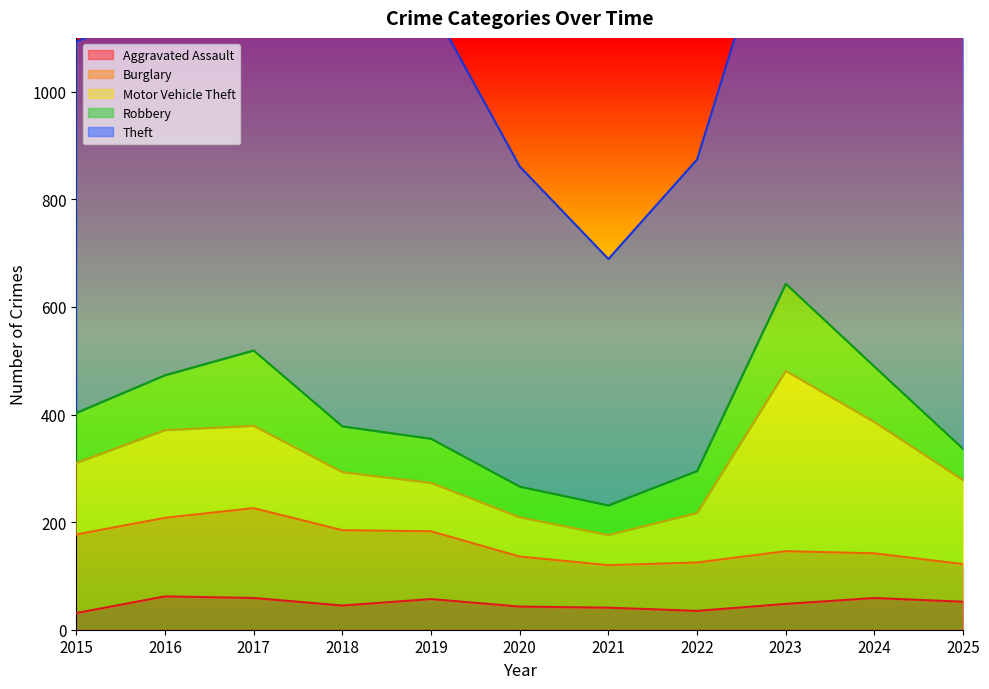

Reading left to right, list all the values displayed in this chart.

Aggravated Assault: 31	62	59	45	57	43	41	35	48	59	52
Burglary: 146	146	167	140	126	93	79	90	98	83	70
Motor Vehicle Theft: 133	163	153	108	90	73	56	92	335	244	156
Robbery: 93	102	140	85	82	57	55	78	162	103	58
Theft: 690	691	785	738	806	595	458	579	762	964	787